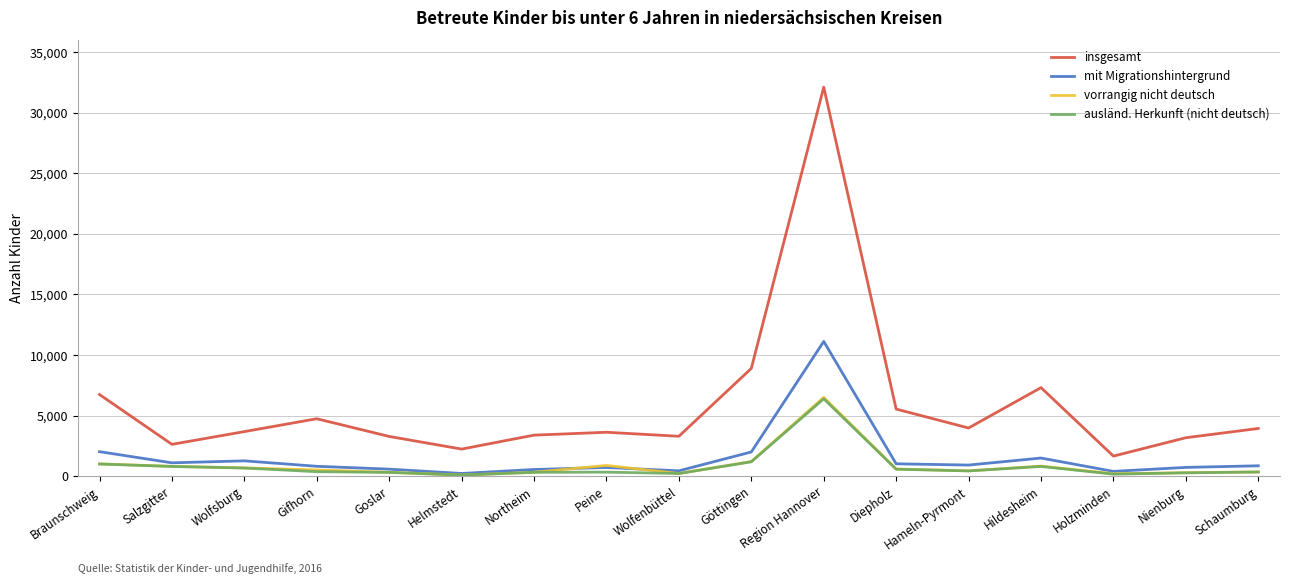

True or false: insgesamt and vorrangig nicht deutsch cross at least once.

False